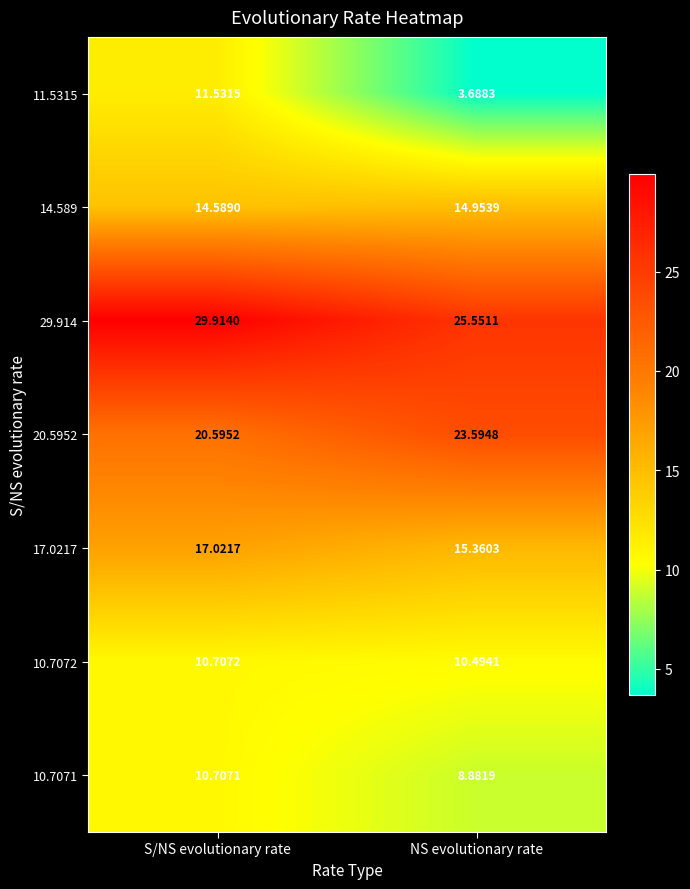

Rank the categories by 17.0217 value from highest to lowest.

S/NS evolutionary rate, NS evolutionary rate